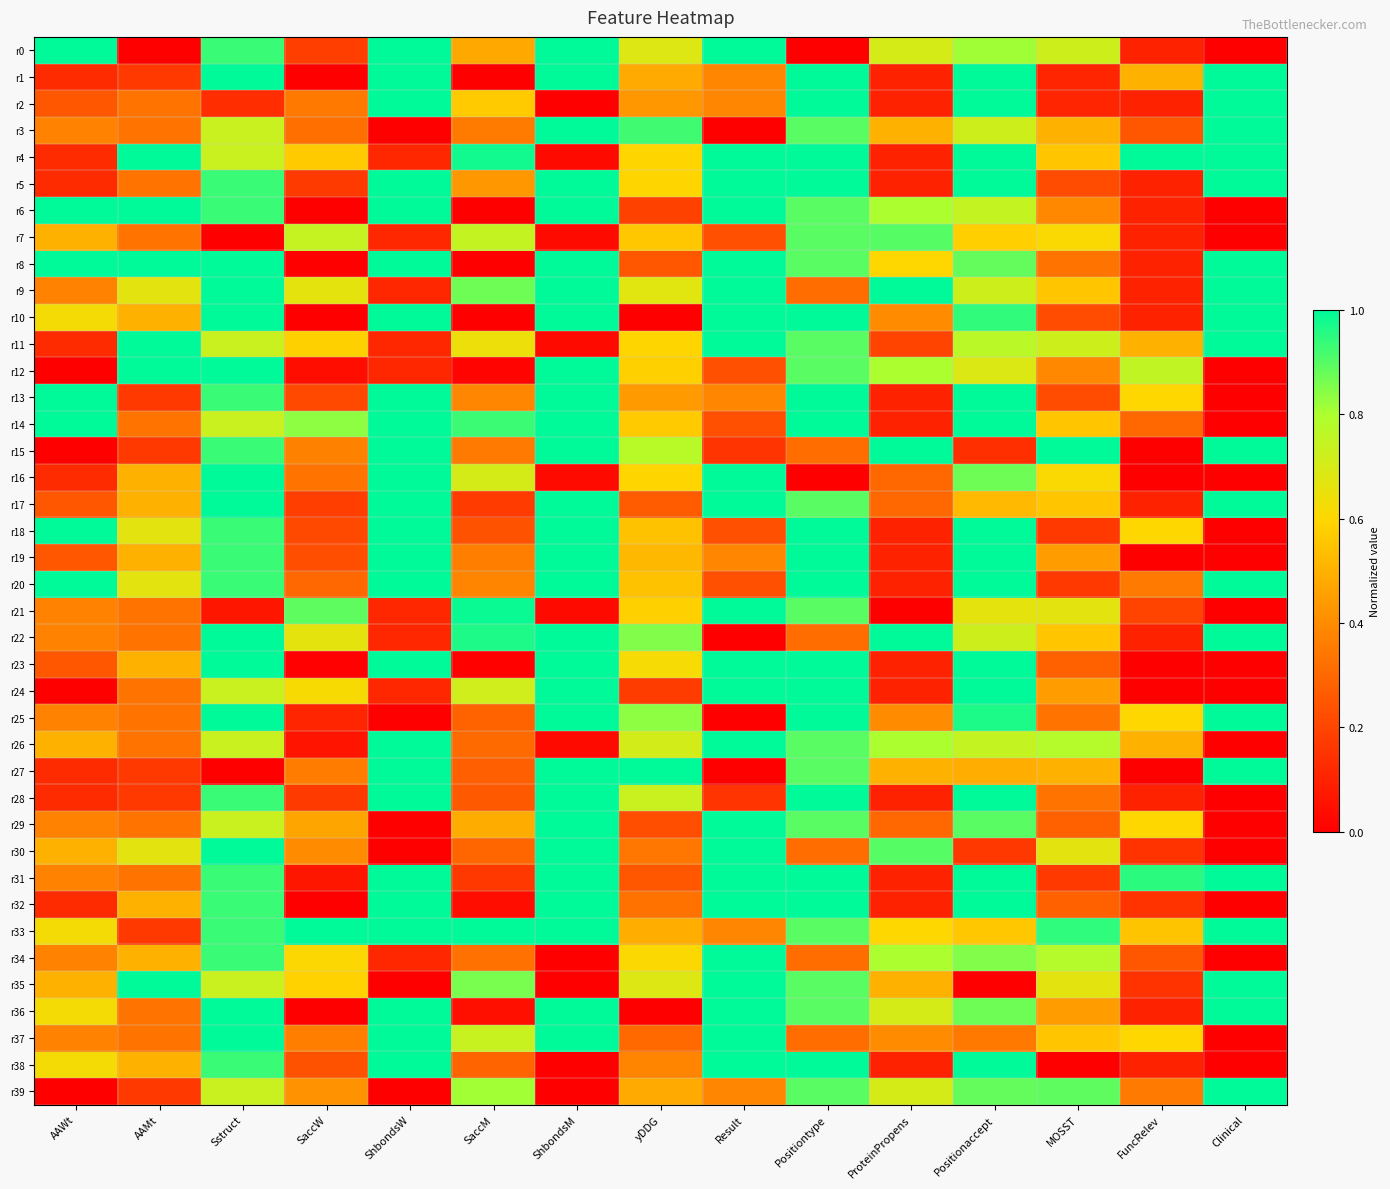

What is the difference between the highest and lowest values at Result?

1.0